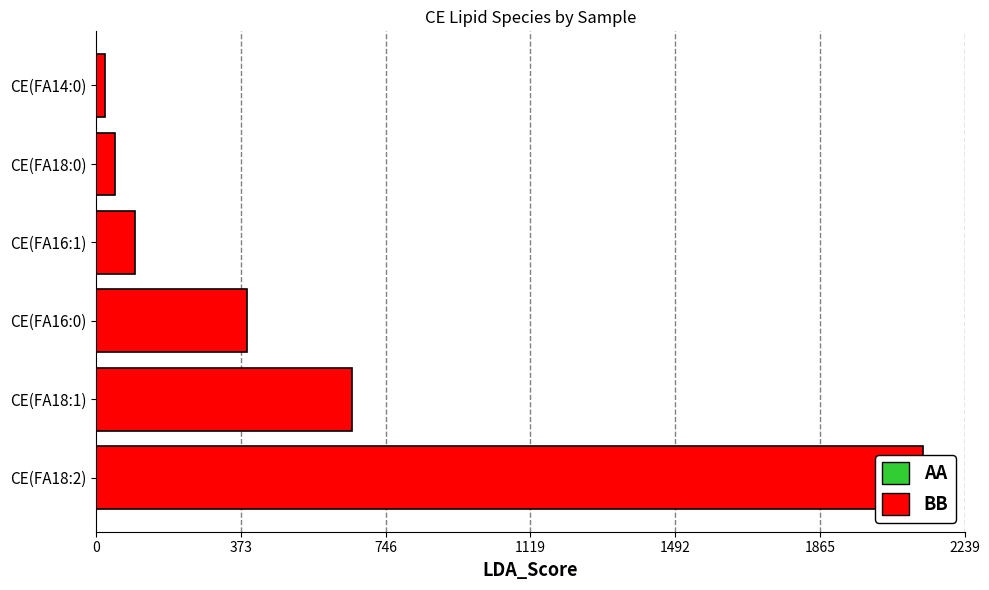

Is it true that the value at CE(FA18:1) is 980.4?

False